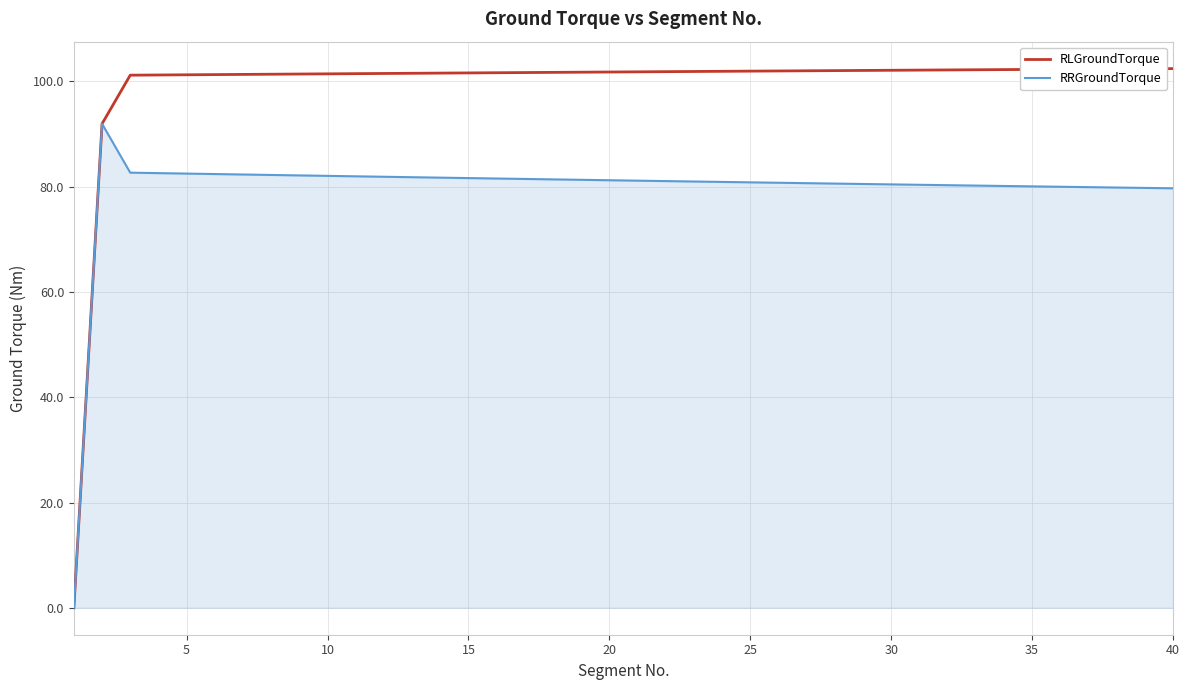

Which series has the largest range (max minus min)?

RLGroundTorque